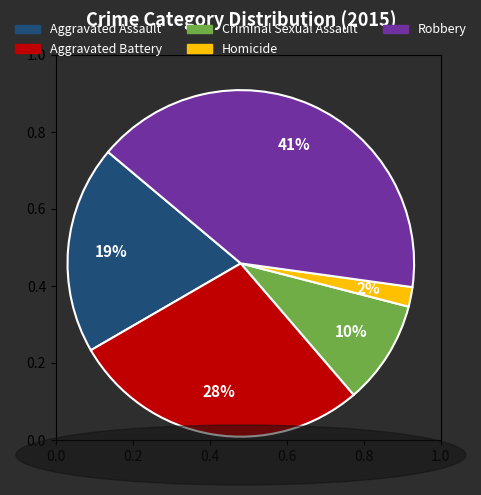

How many slices are in this pie chart?

5